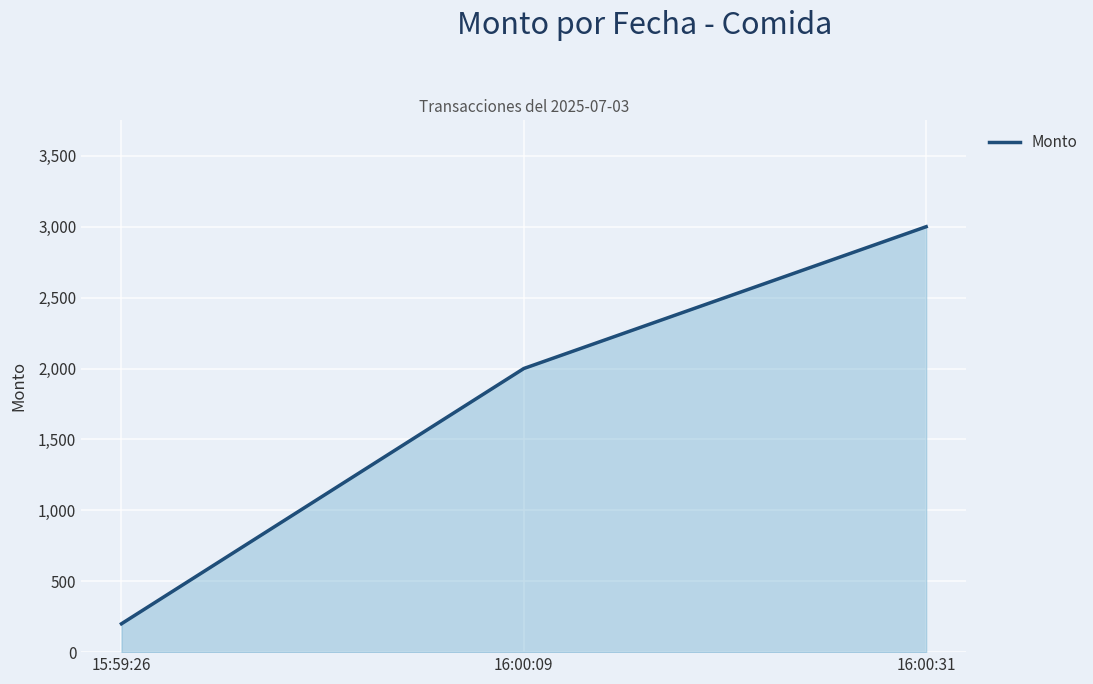

Read the value at 16:00:09, to the nearest 50.

2000